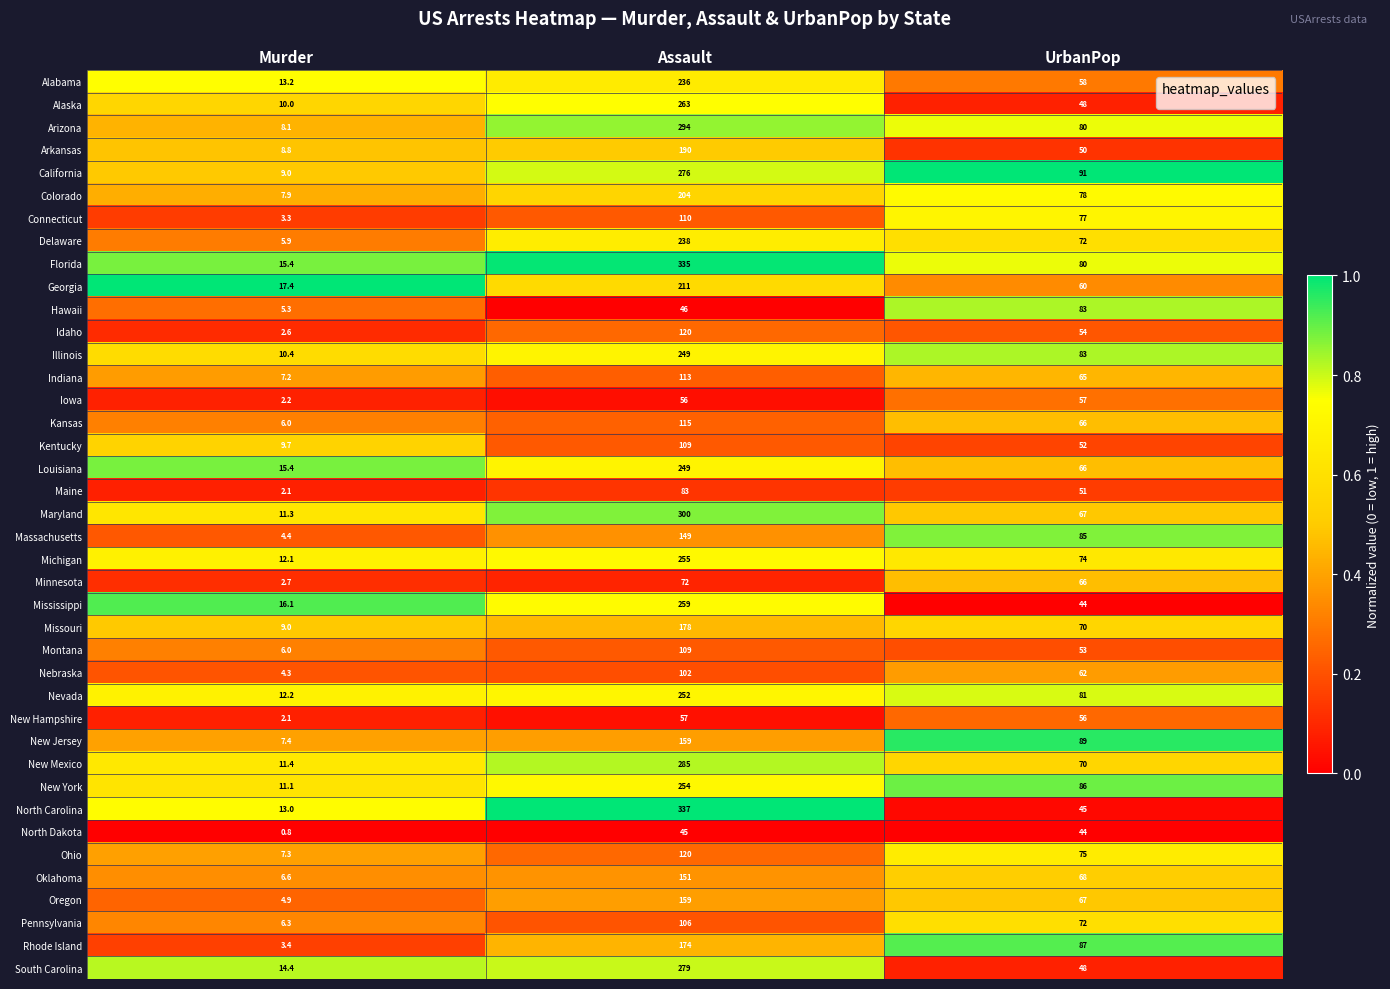

At which category does the chart reach its peak across all series?

Assault